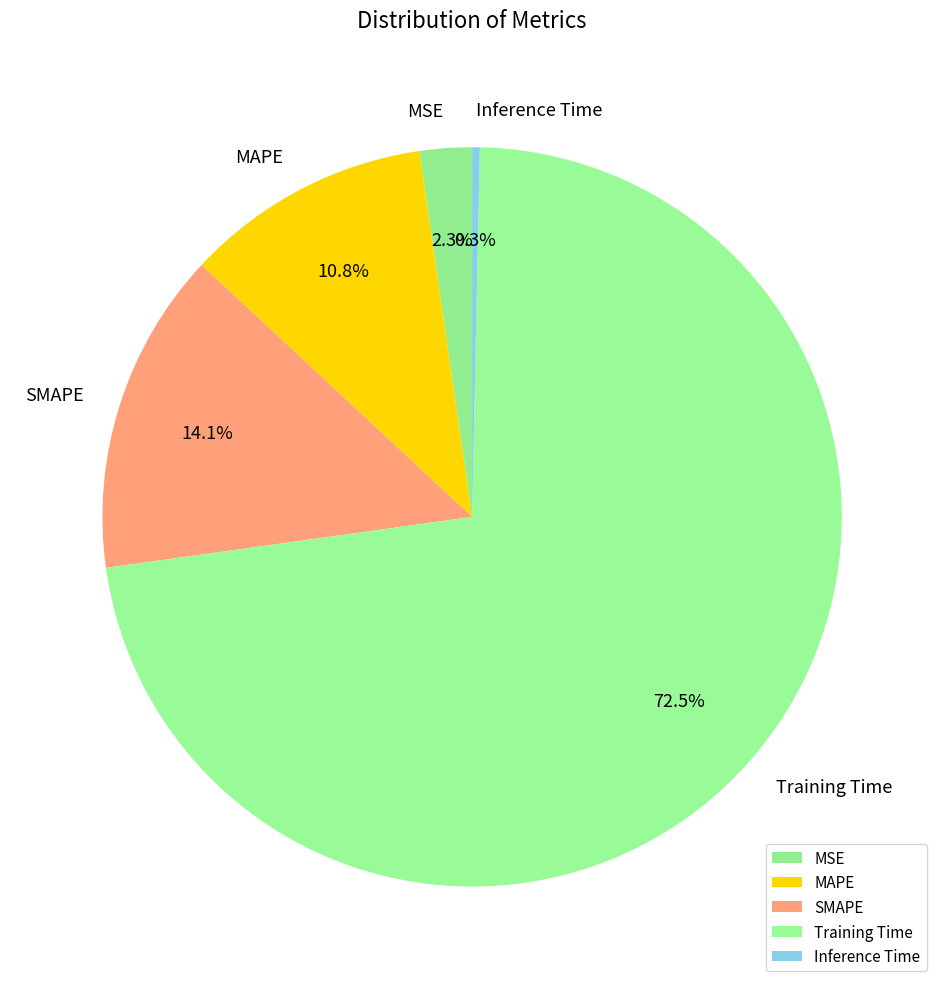

How many slices are in this pie chart?

5